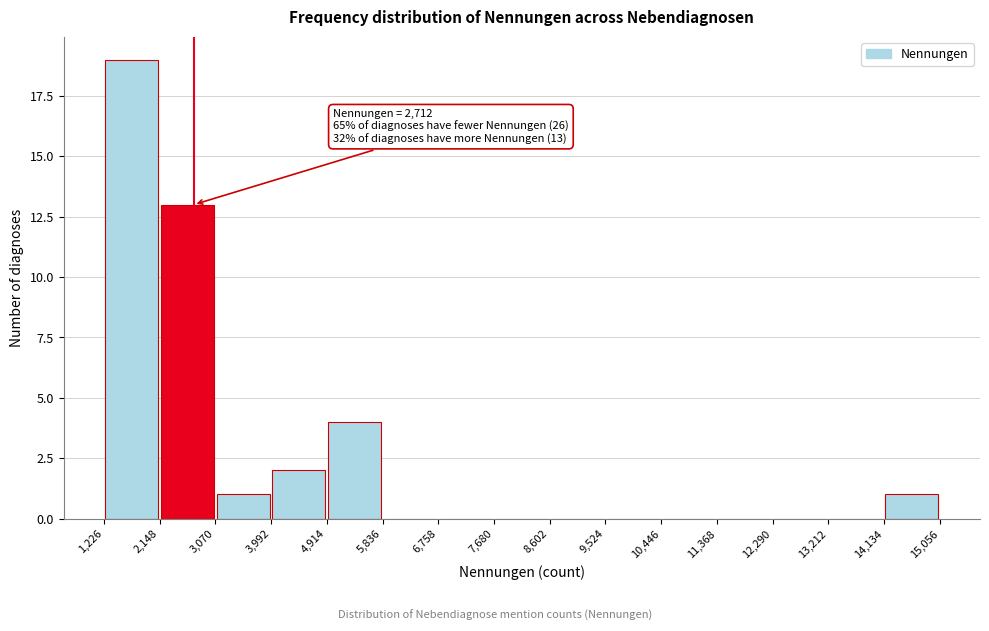

Over which range of the x-axis is the bar tallest?

1,226 to 2,148